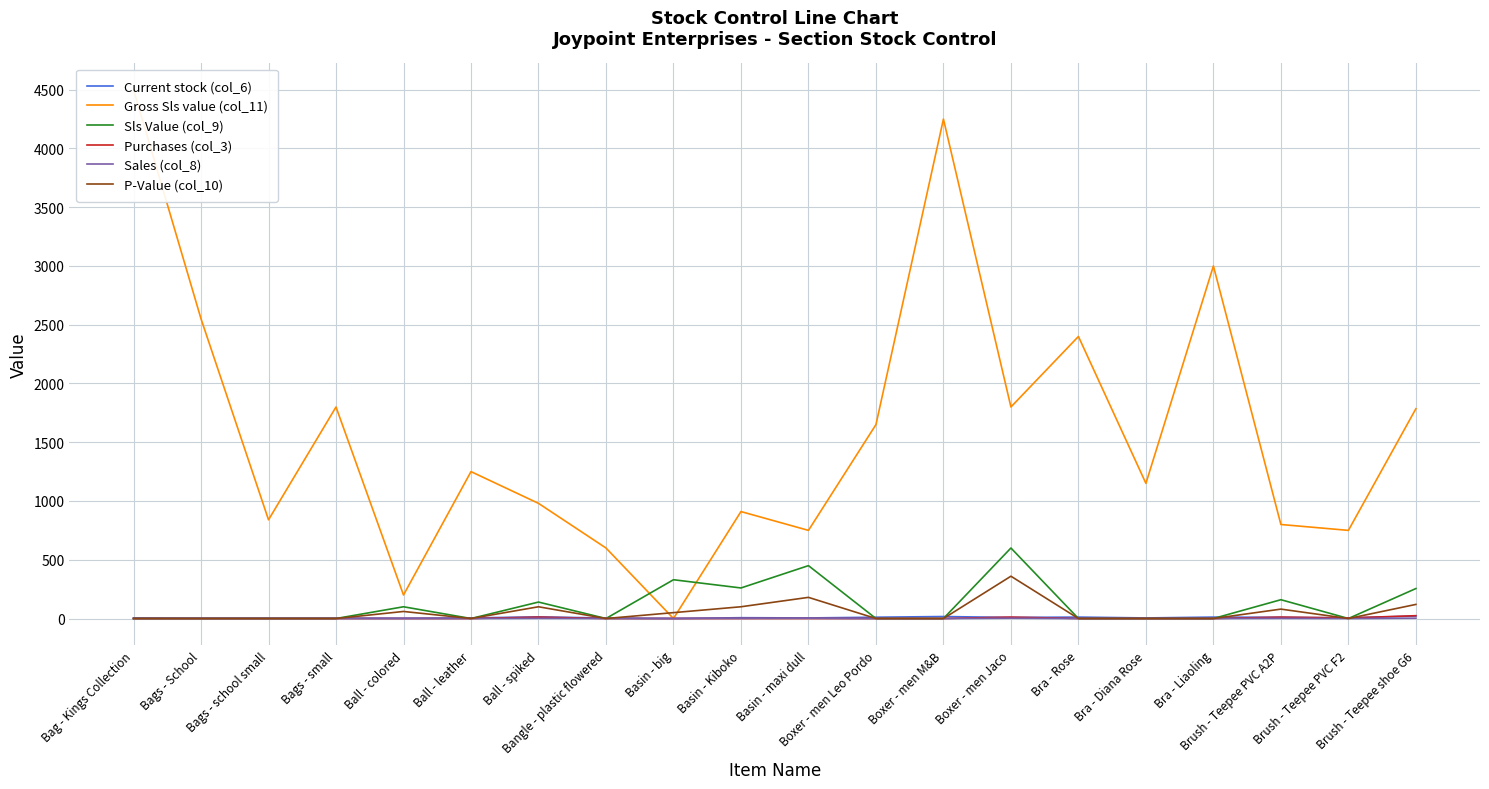

Between Ball - spiked and Bag - Kings Collection, which is larger?

Ball - spiked